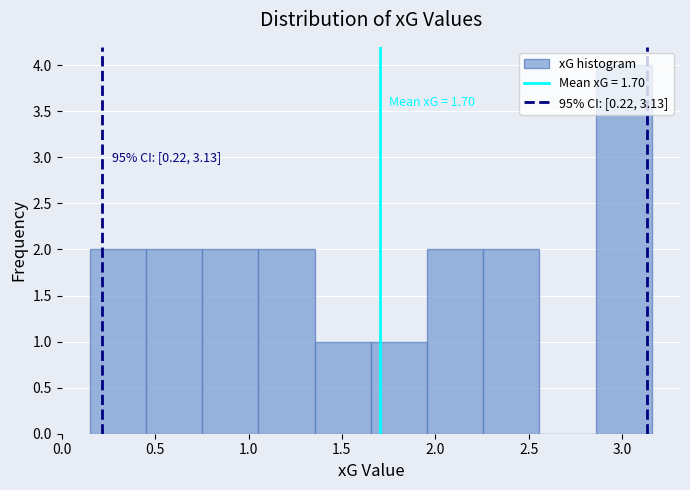

Which range on the x-axis has the tallest bar?

2.85 to 3.15